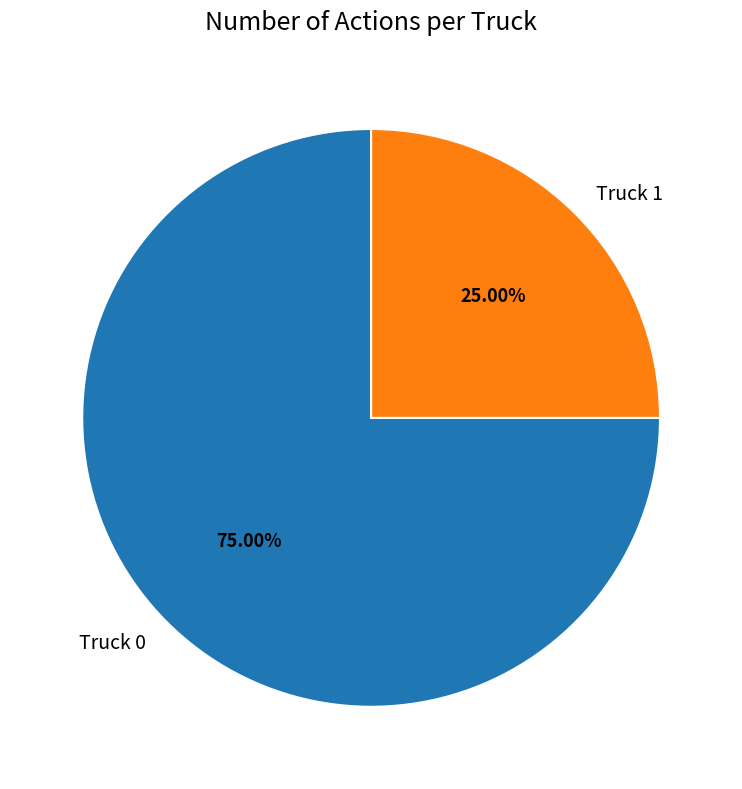

How many slices are in this pie chart?

2